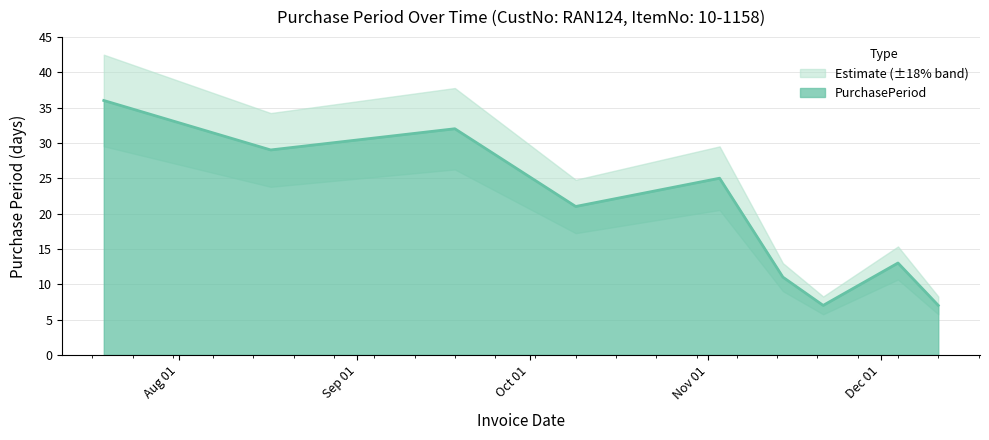

How many interior local valleys (lower than both neighbors) does the data have?

3